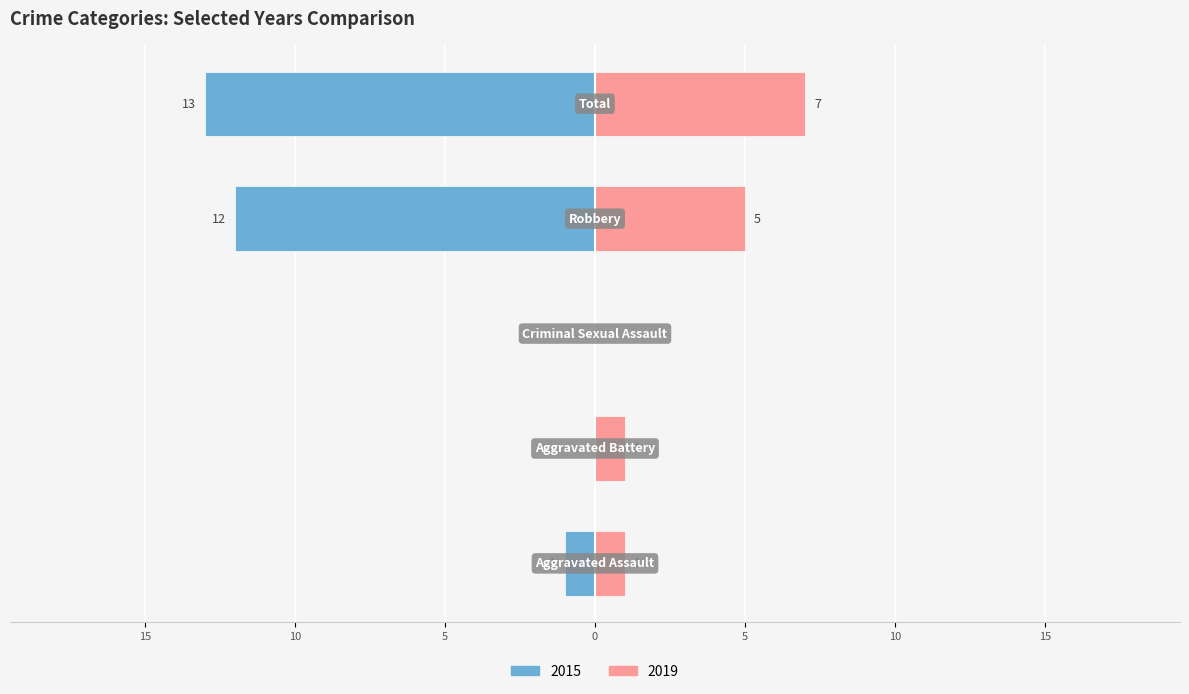

Which category has the highest value in the 2019 series?

Total